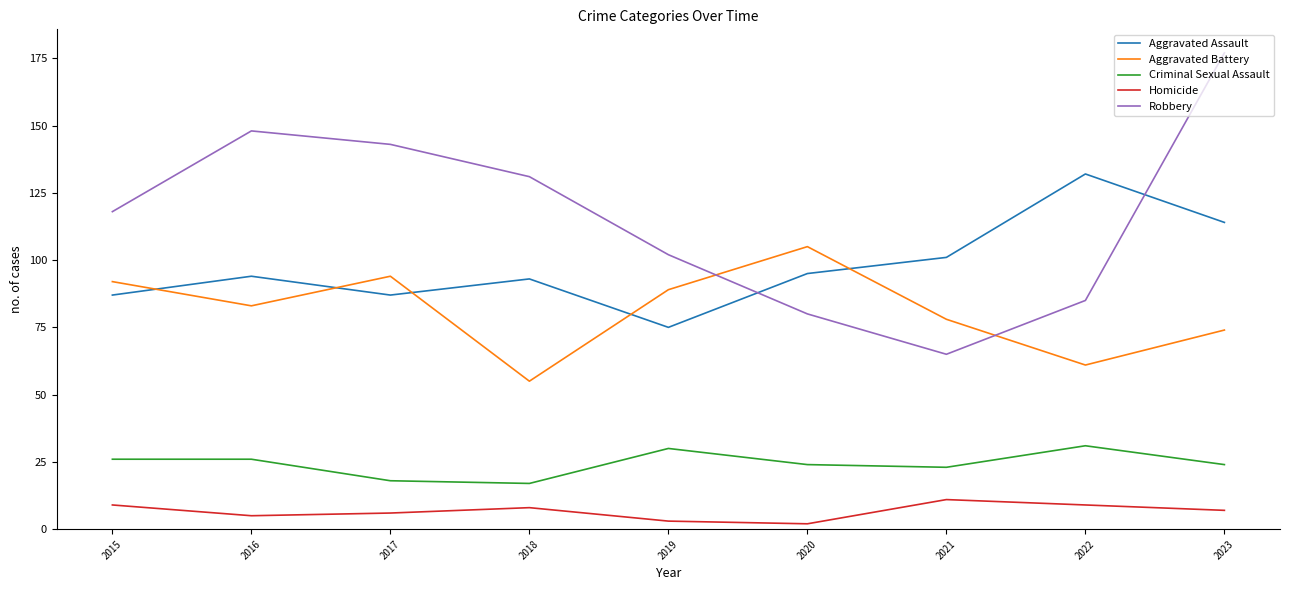

Which series ends up on top after the final intersection of Aggravated Assault and Robbery?

Robbery